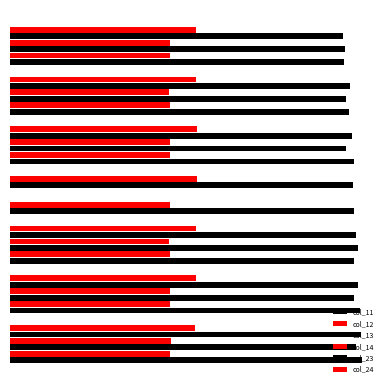

Rank the categories by col_11 value from highest to lowest.

0, 5, 10, 20, 15, 25, 30